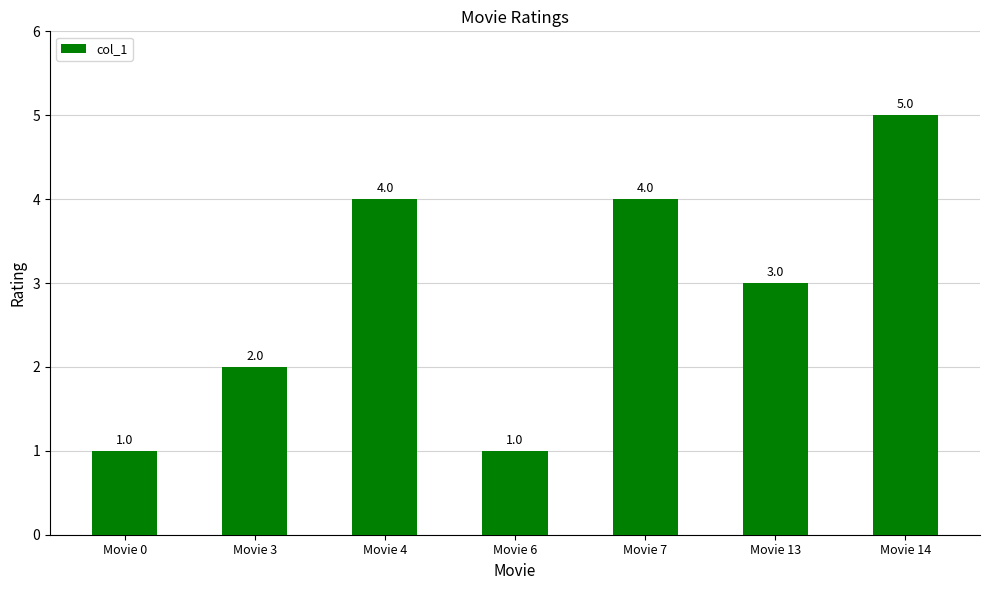

Is it true that the value at Movie 13 is 3?

True